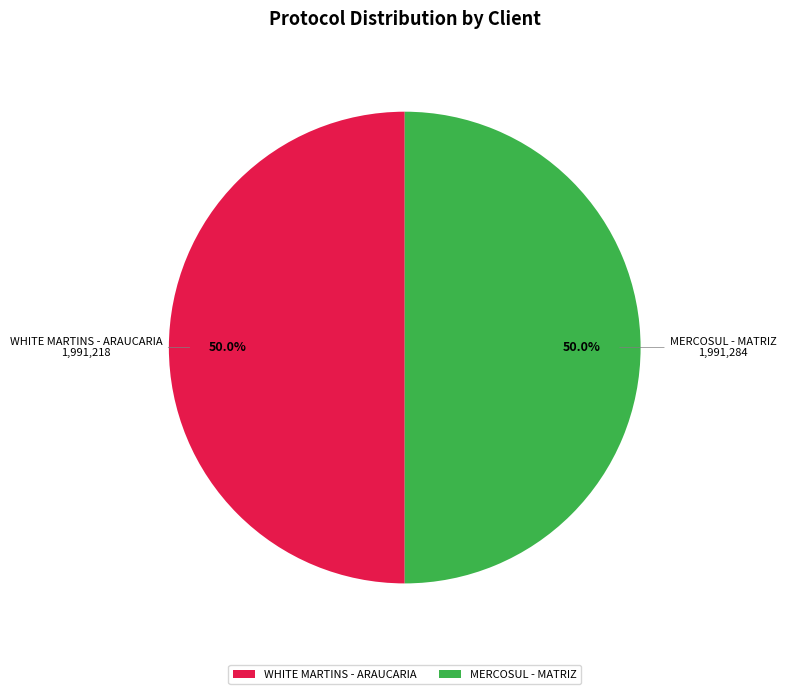

How many slices are in this pie chart?

2